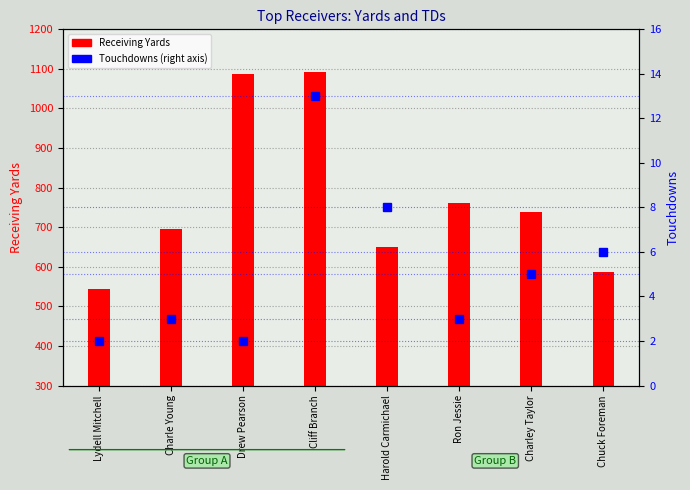

Is it true that the value at Cliff Branch is 13?

True